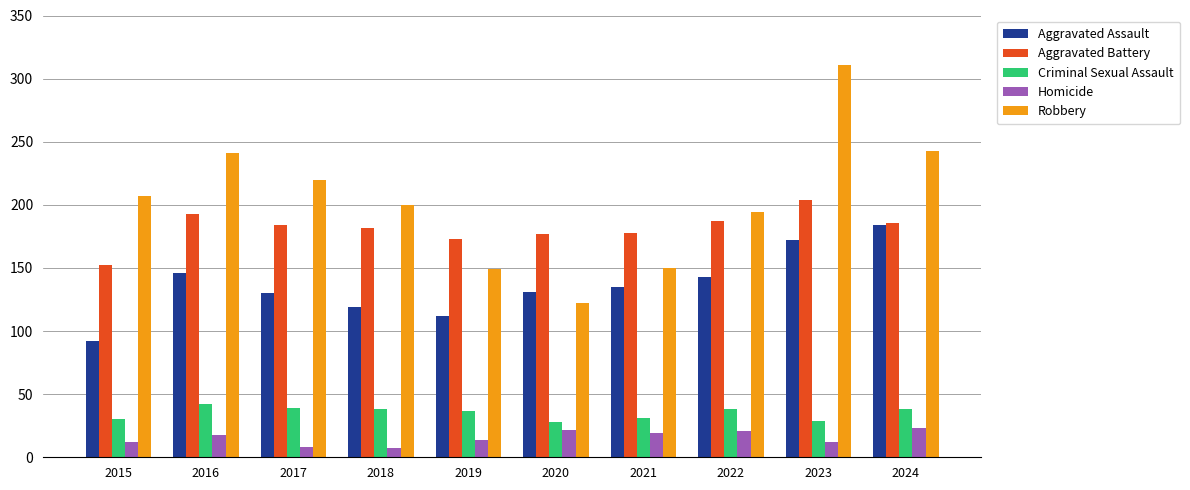

What is the value of the Aggravated Assault bar at the 9th from the left?

172